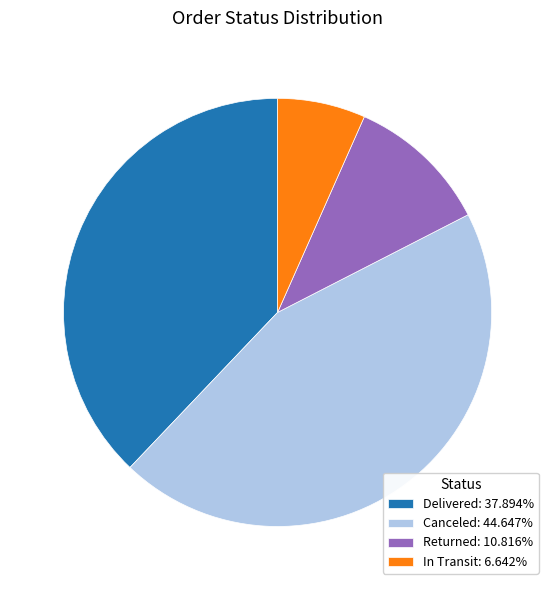

Does In Transit: 6.642% account for over 50% of the chart?

No